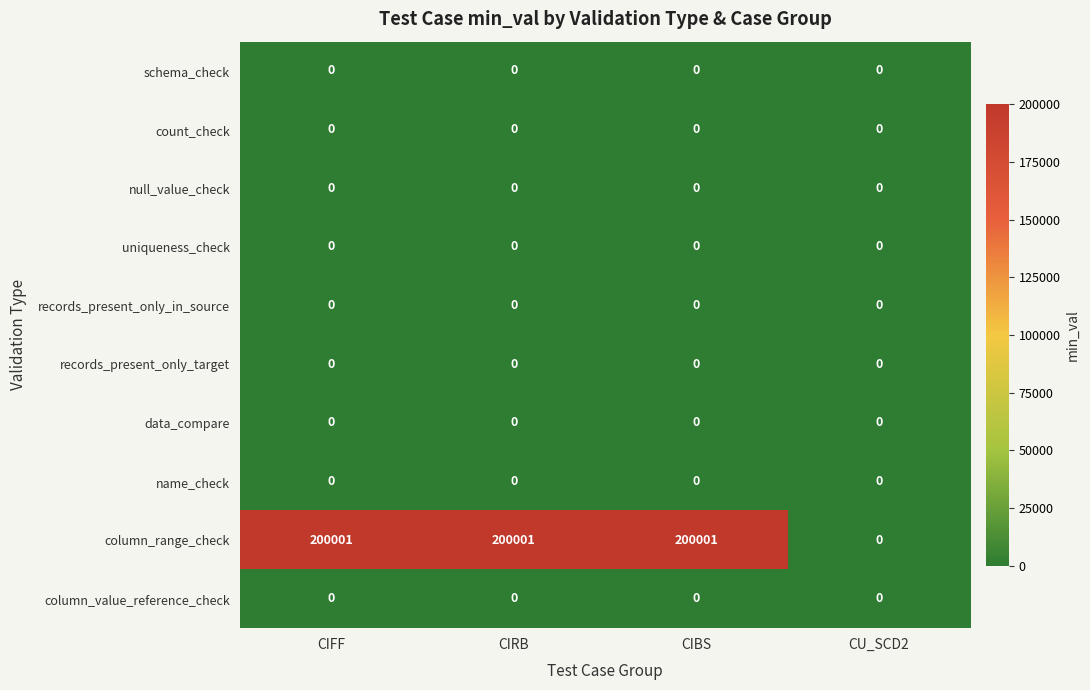

The value of name_check at CIBS is 0. True or false?

True